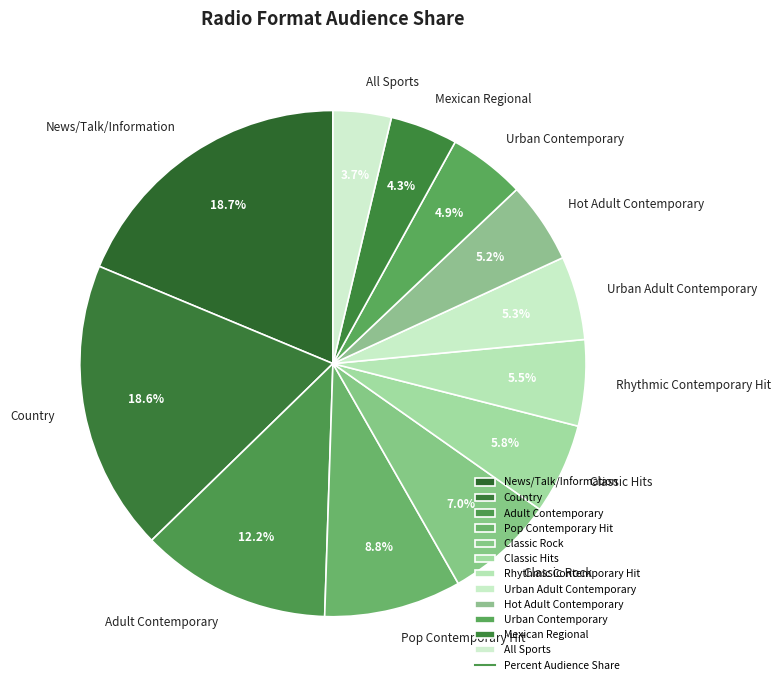

Which category has the smallest portion of the pie?

All Sports